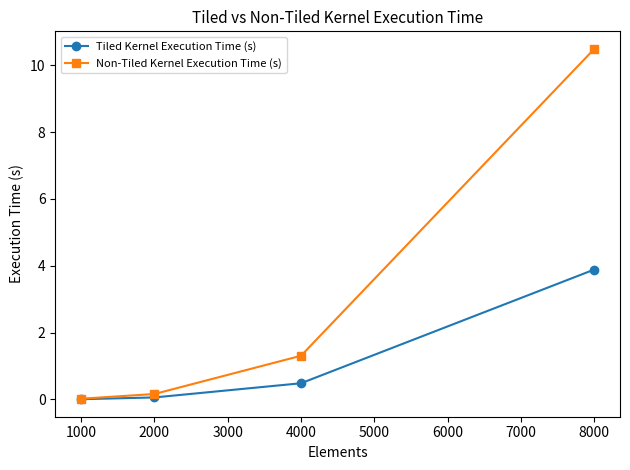

Which series changed the most between 1000 and 4000?

Non-Tiled Kernel Execution Time (s)